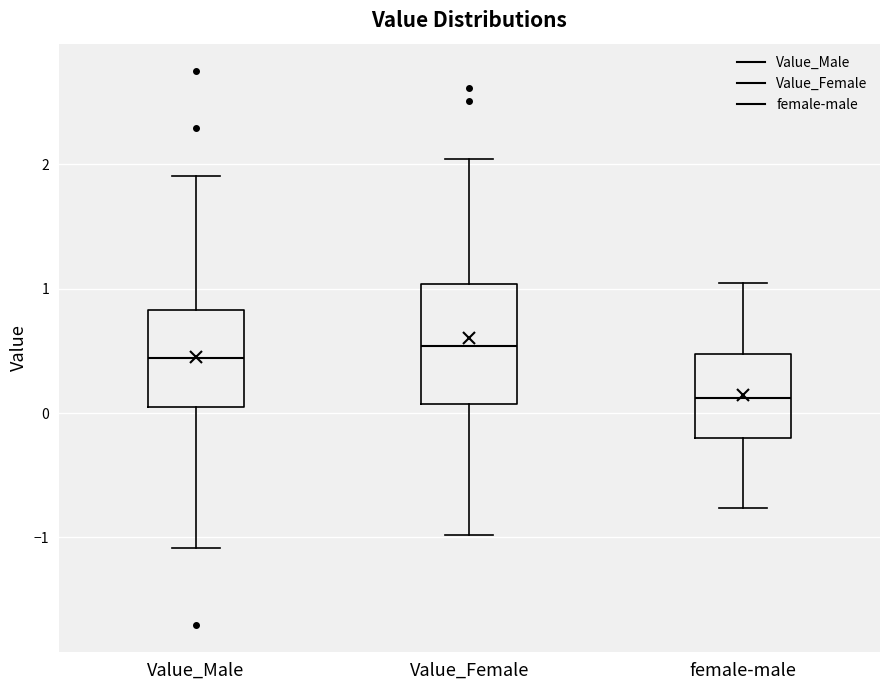

Reading left to right, transcribe this box plot: for each box, give where its median line is, the range the box spans, and where its two whiskers end, as read against the y-axis. The values are not printed on the chart, so give them approximately, as read against the axis.

Value_Male: median 0.4, box 0.0 to 0.8, whiskers -1.1 to 1.9
Value_Female: median 0.5, box 0.1 to 1.0, whiskers -1.0 to 2.0
female-male: median 0.1, box -0.2 to 0.5, whiskers -0.8 to 1.0